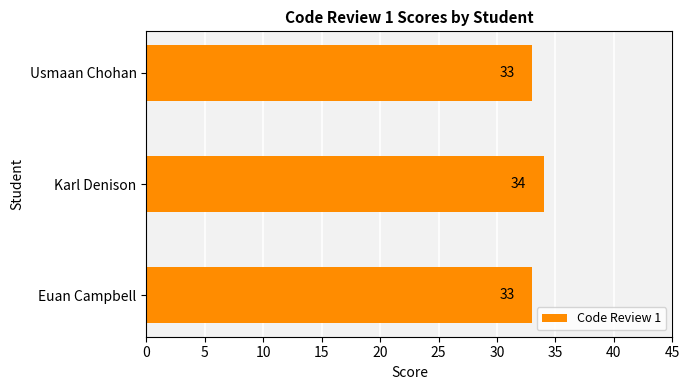

What is the sum of the values at Karl Denison and Usmaan Chohan?

67